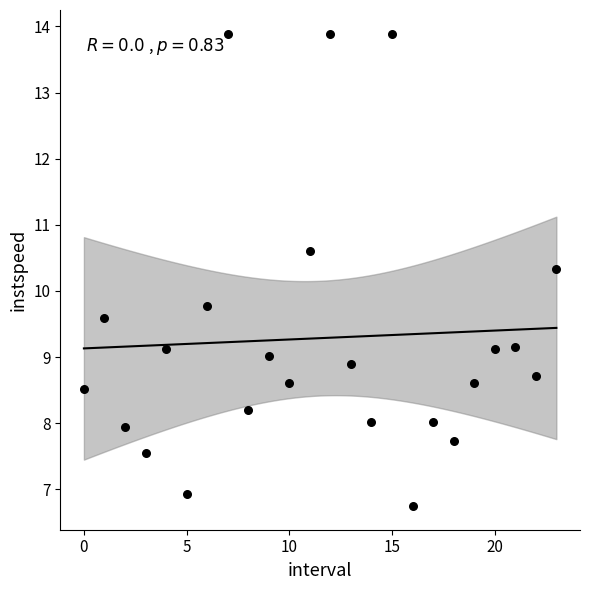

What Y value in the scatter plot is closest to 10?

9.8